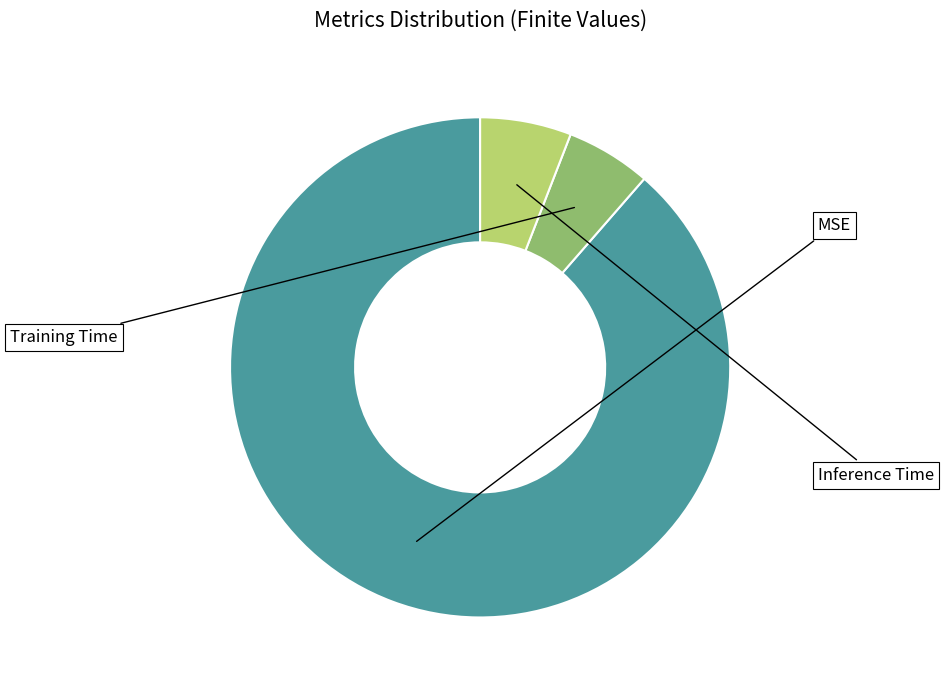

Count the number of slices in the pie.

3